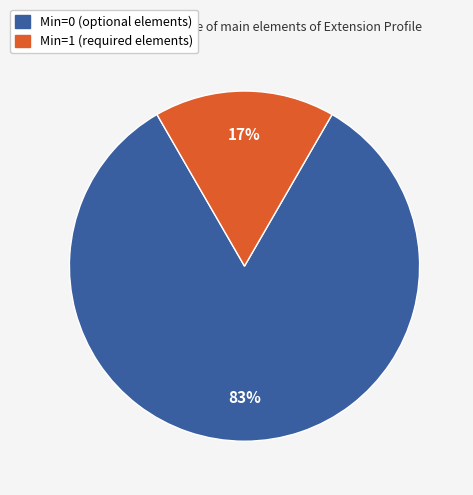

Count the number of slices in the pie.

2